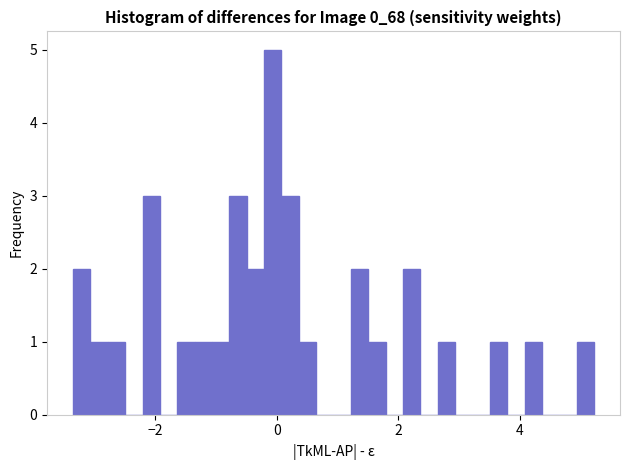

Read against the x-axis, roughly where is the centre of the tallest bar?

0.0